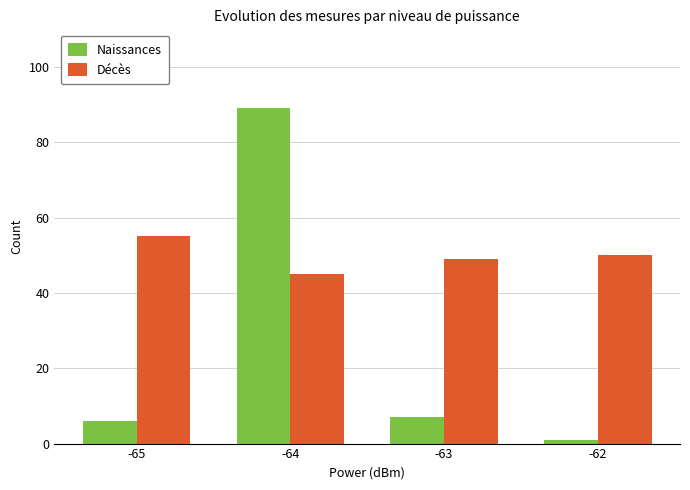

What is the highest value of the Naissances series?

89